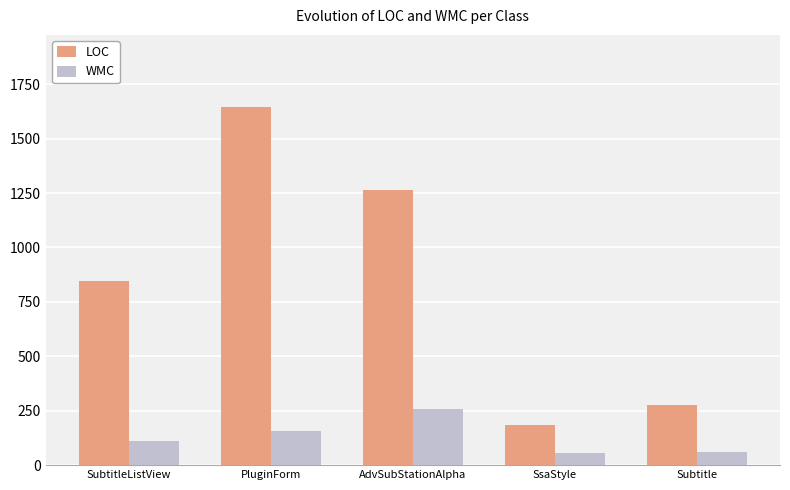

What is the lowest value of the WMC series?

54